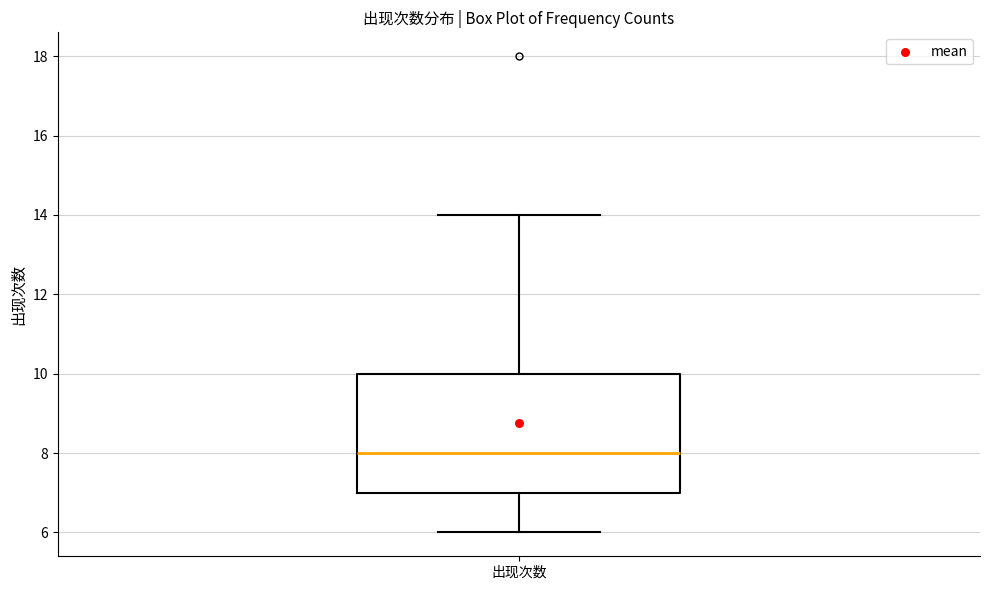

Transcribe this box plot: give where the median line is, the range the box spans, and where the two whiskers end, as read against the y-axis. The values are not printed on the chart, so give them approximately, as read against the axis.

median 8, box 7 to 10, whiskers 6 to 14